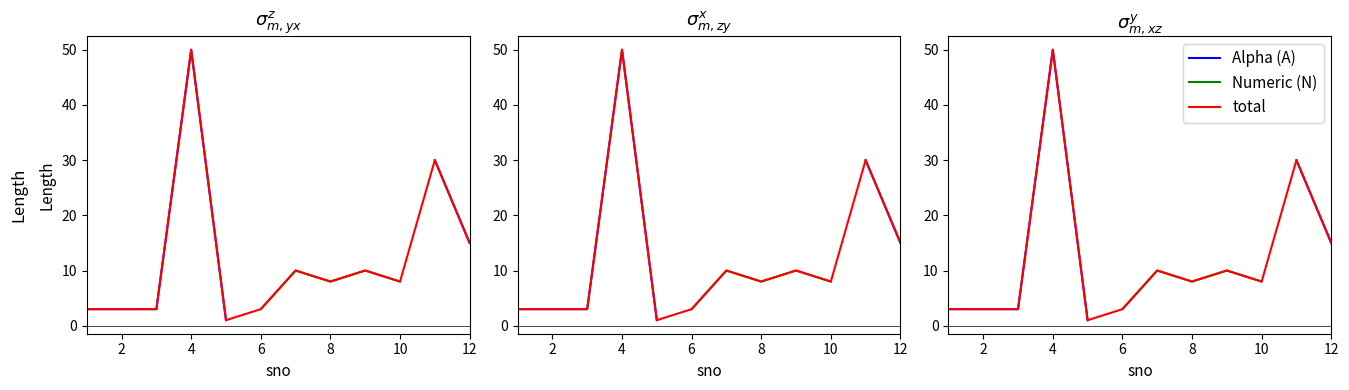

At 4, list the series in order from smallest to largest.

Alpha (A), Numeric (N), total